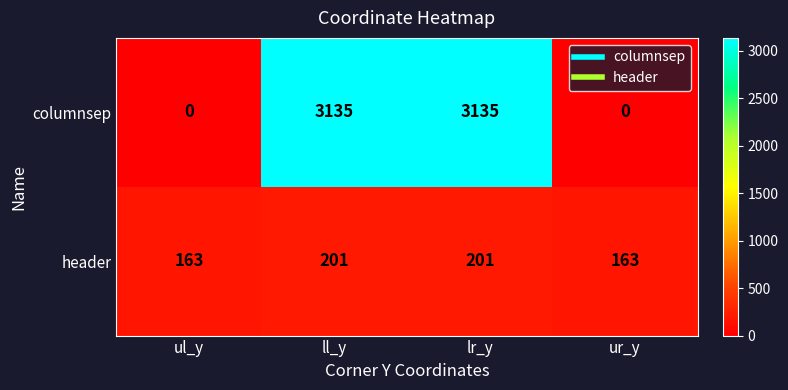

What is the total value across all series at ll_y?

3336